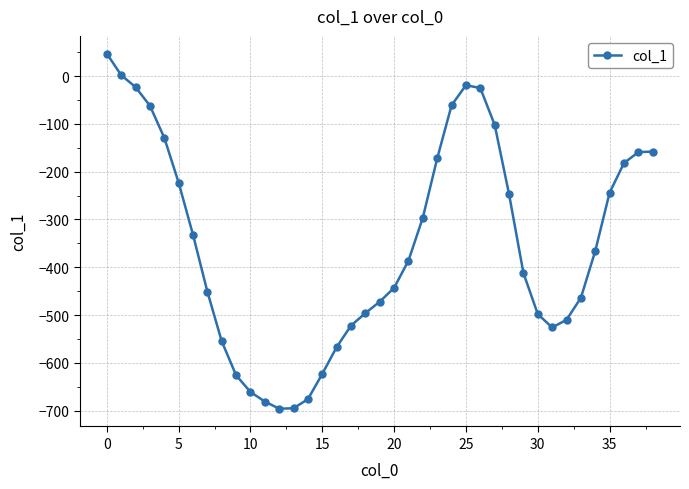

What is the difference between the maximum and minimum values?

743